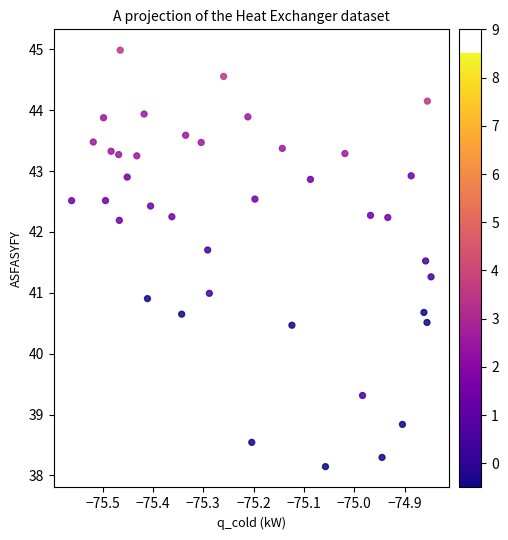

What is the range of X values (max minus min)?

0.7